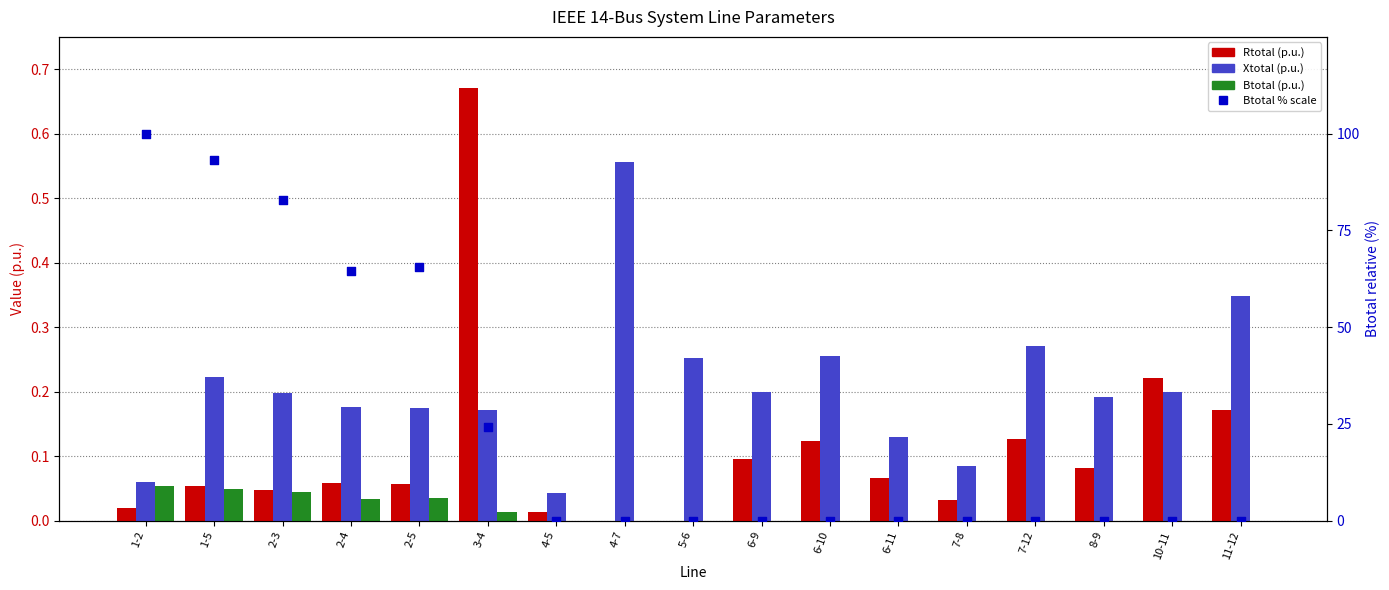

Which series contains the highest Y value?

Btotal % scale